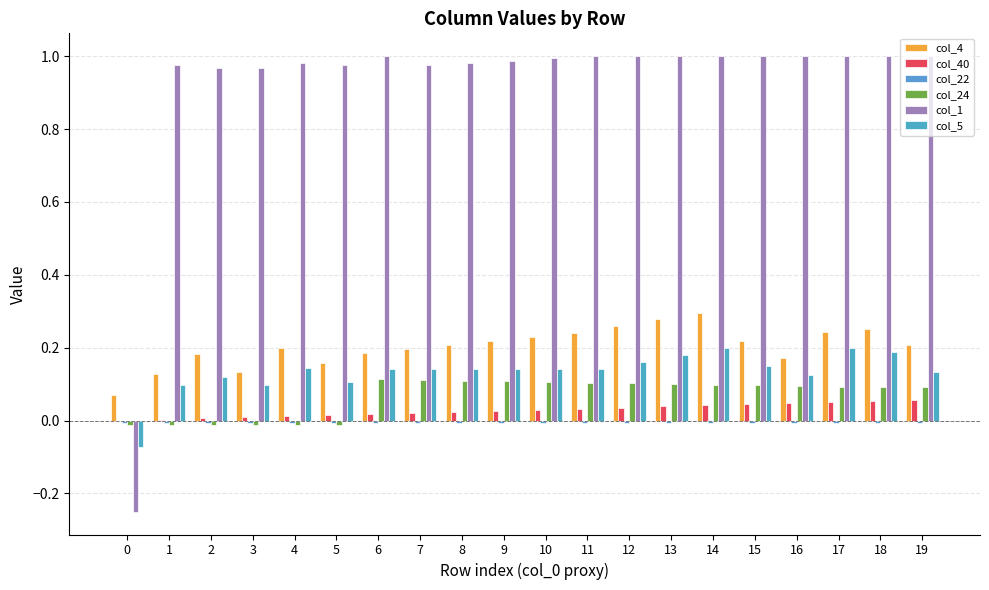

The col_1 series shows 1.5 at 10. True or false?

False